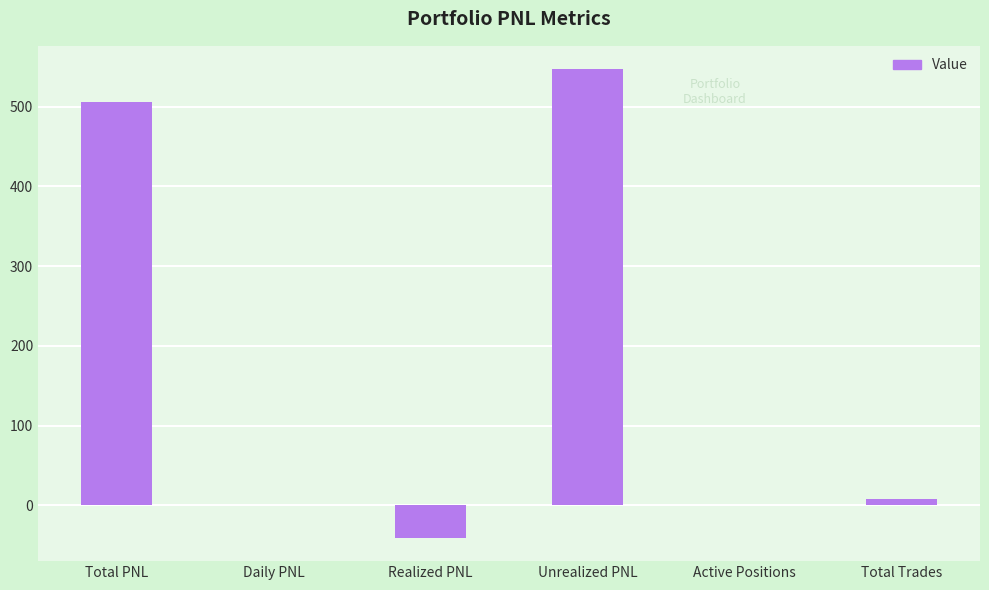

The value at Daily PNL is -396.9. True or false?

False